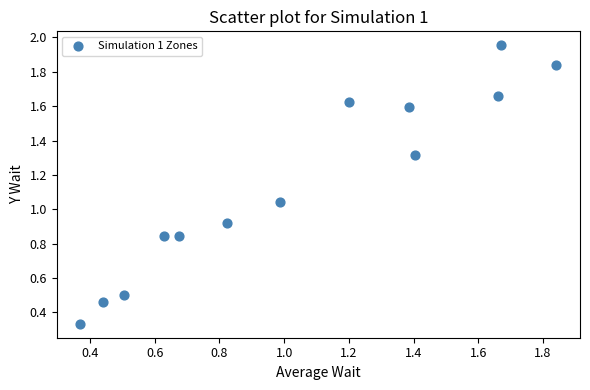

What is the range of X values (max minus min)?

1.5